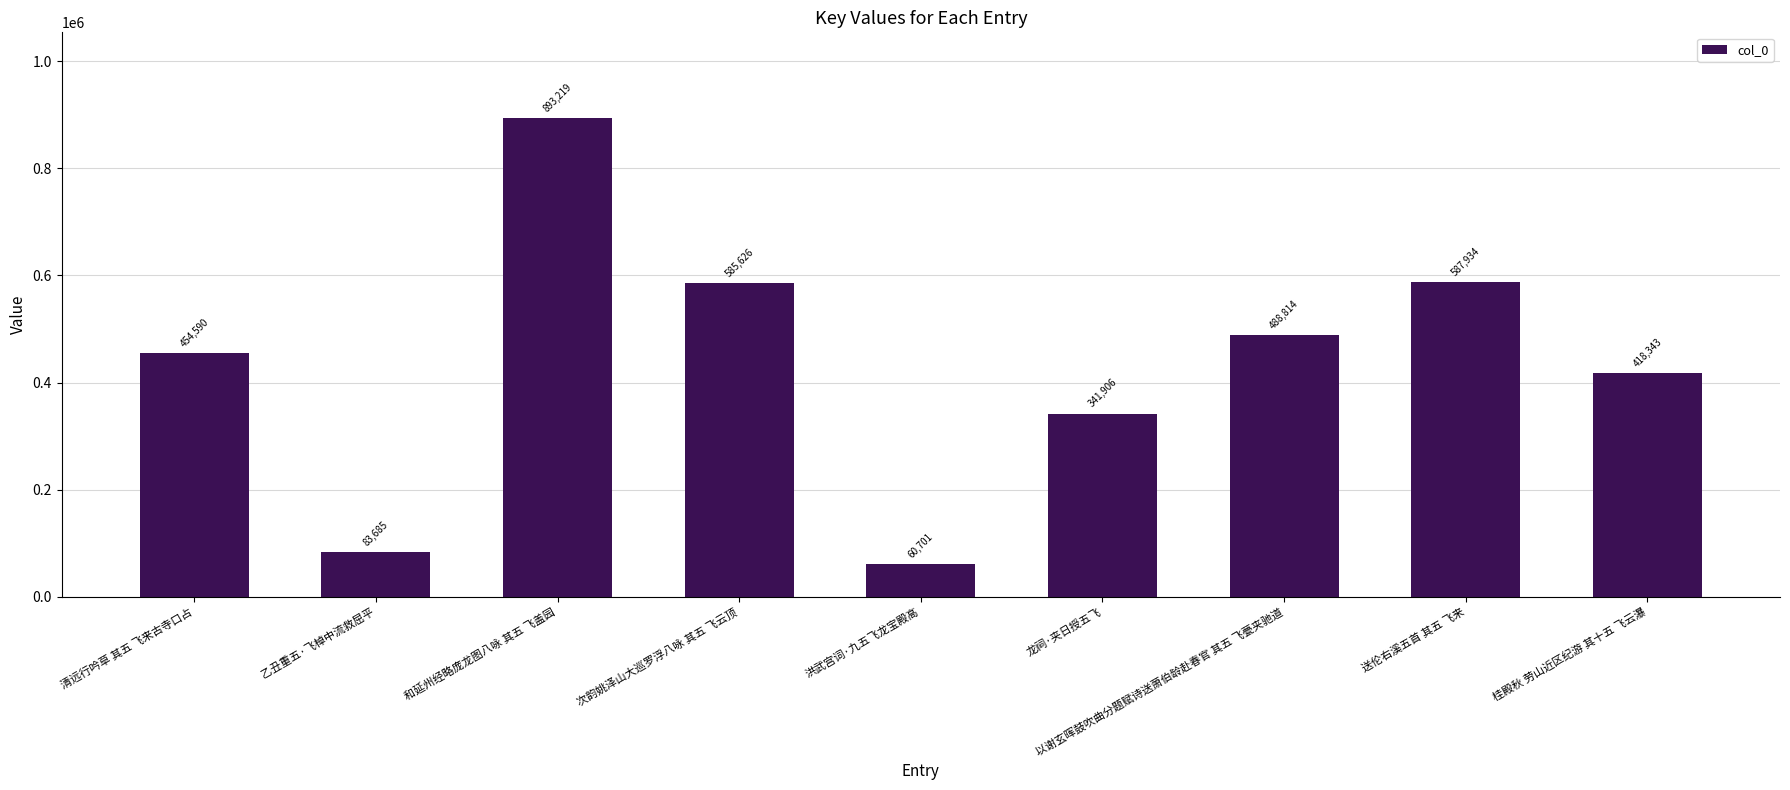

Reading left to right, list all the values displayed in this chart.

清远行吟草 其五 飞来古寺口占=454590	乙丑重五·飞棹中流救屈平=83685	和延州经略庞龙图八咏 其五 飞盖园=893219	次韵姚泽山大巡罗浮八咏 其五 飞云顶=585626	洪武宫词·九五飞龙宝殿高=60701	龙祠·夹日授五飞=341906	以谢玄晖鼓吹曲分题赋诗送萧伯龄赴春官 其五 飞甍夹驰道=488814	送伦右溪五首 其五 飞来=587934	桂殿秋 劳山近区纪游 其十五 飞云瀑=418343